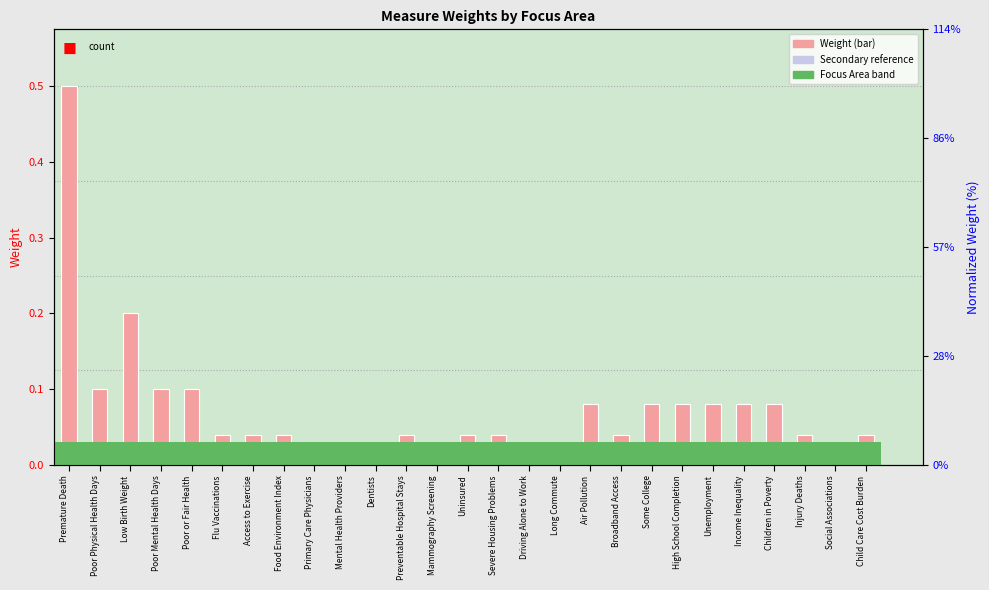

What is the difference between the maximum and second lowest values?

0.5